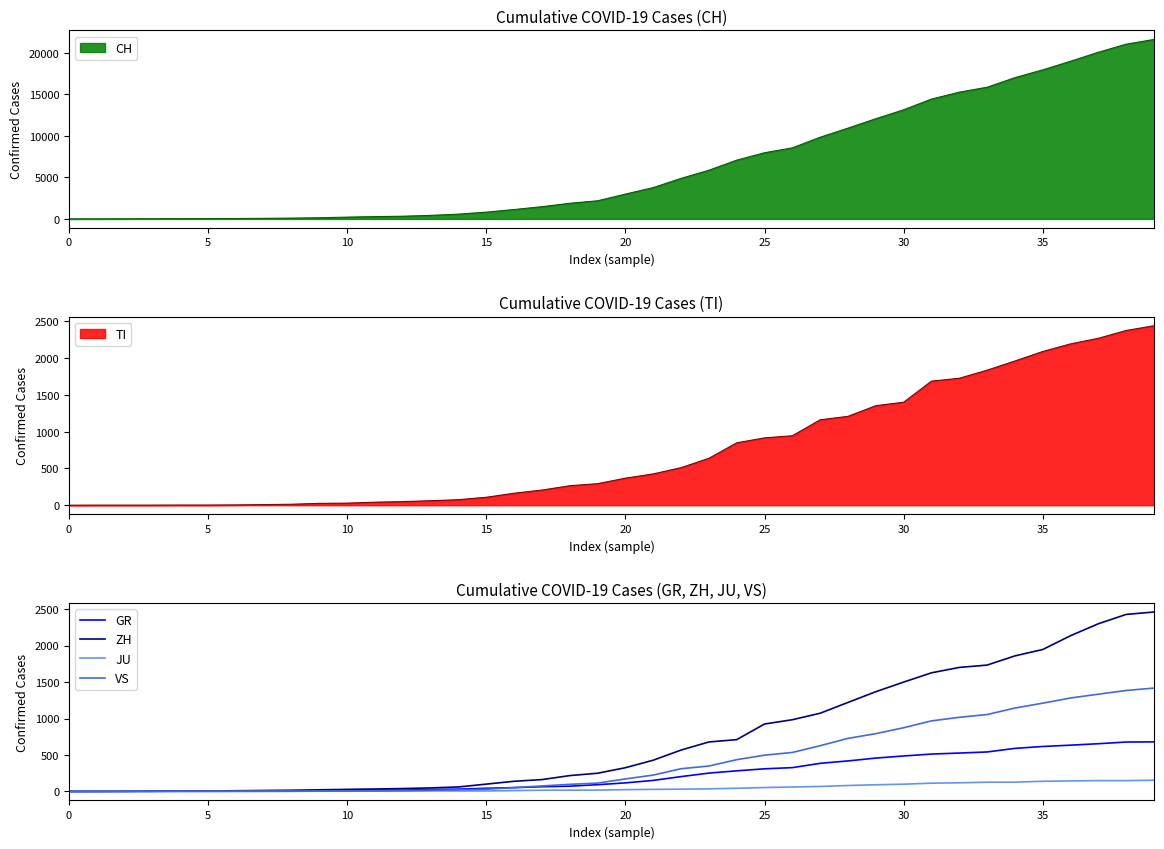

What is the sum of all JU values?

1963